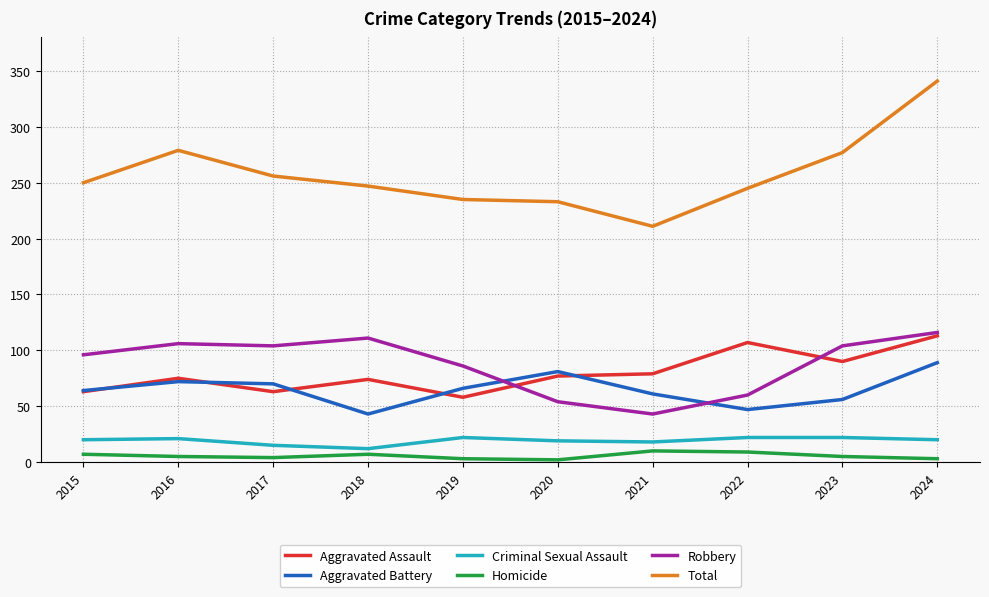

What is the spread (max minus min) of values at 2022?

236